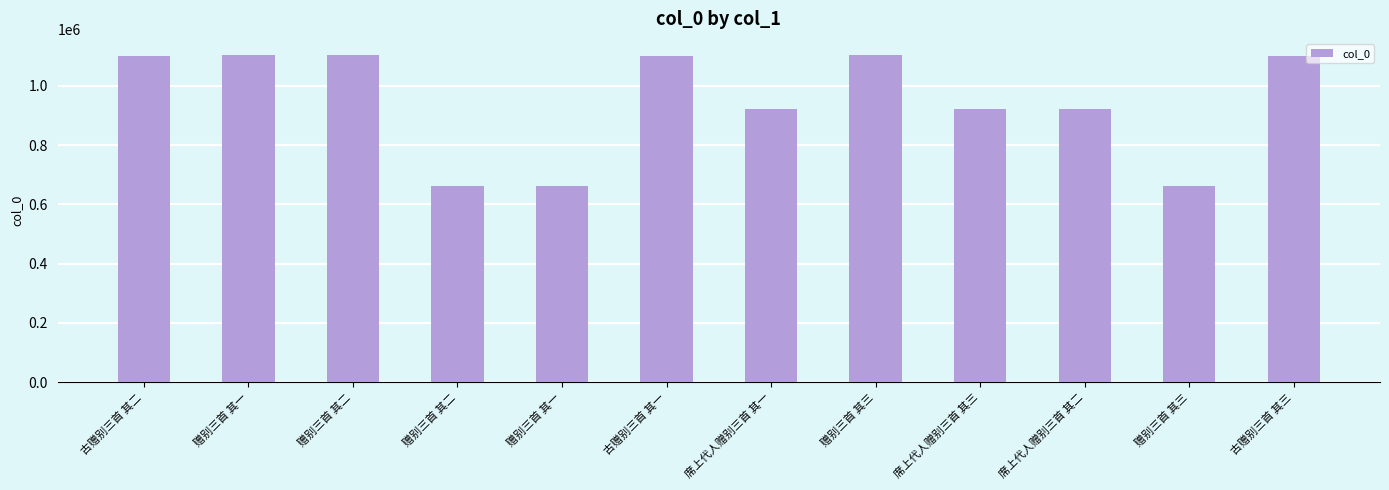

What is the difference between the maximum and minimum values?

439447